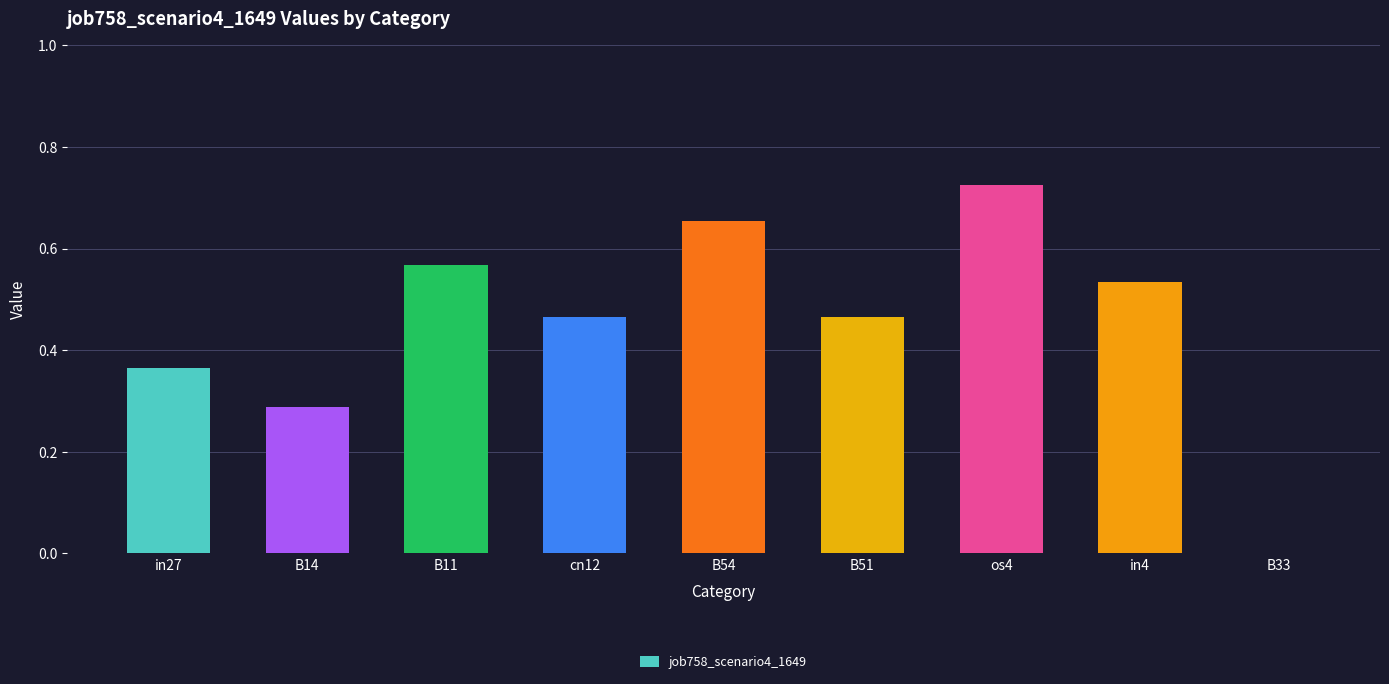

What is the sum of all values?

4.1